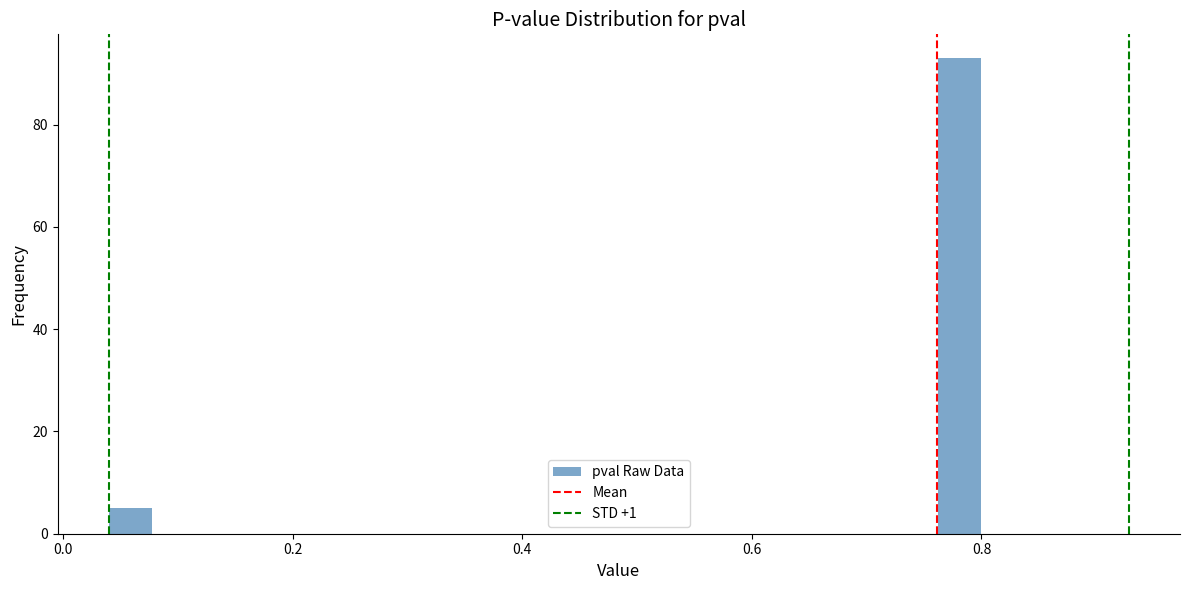

Read against the x-axis, roughly where is the centre of the tallest bar?

0.78